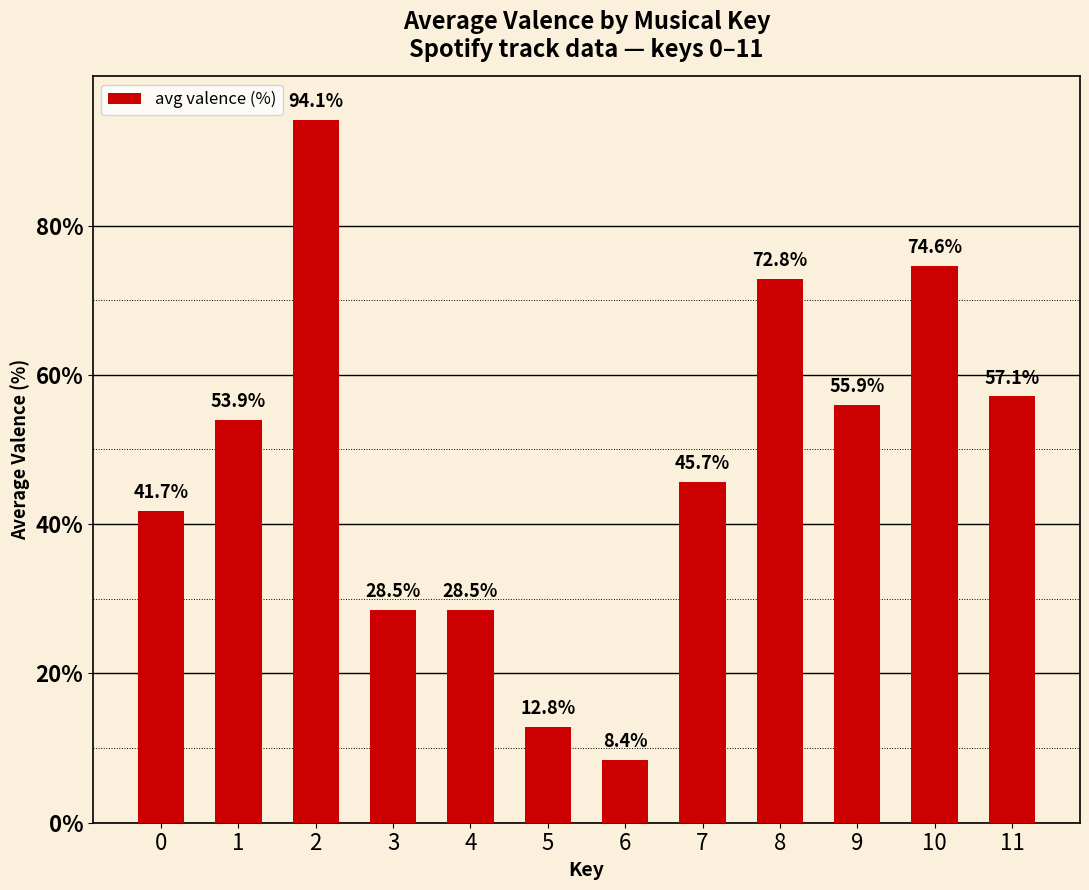

The value at 1 is 16.4. True or false?

False